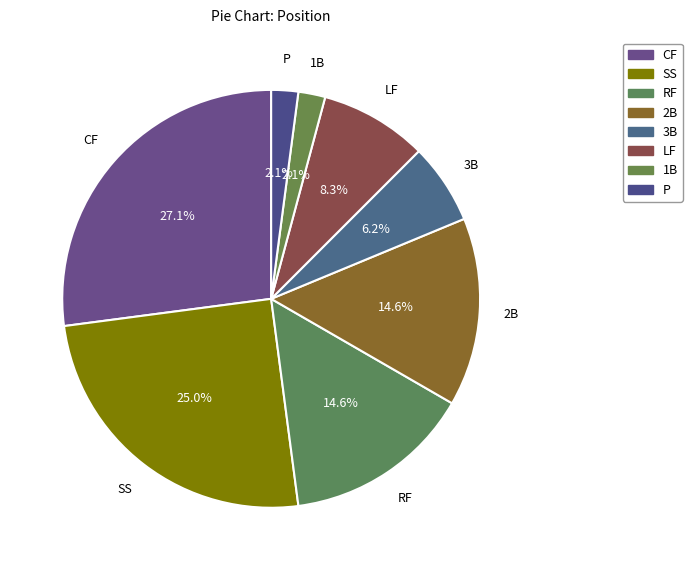

Does P account for over 50% of the chart?

No